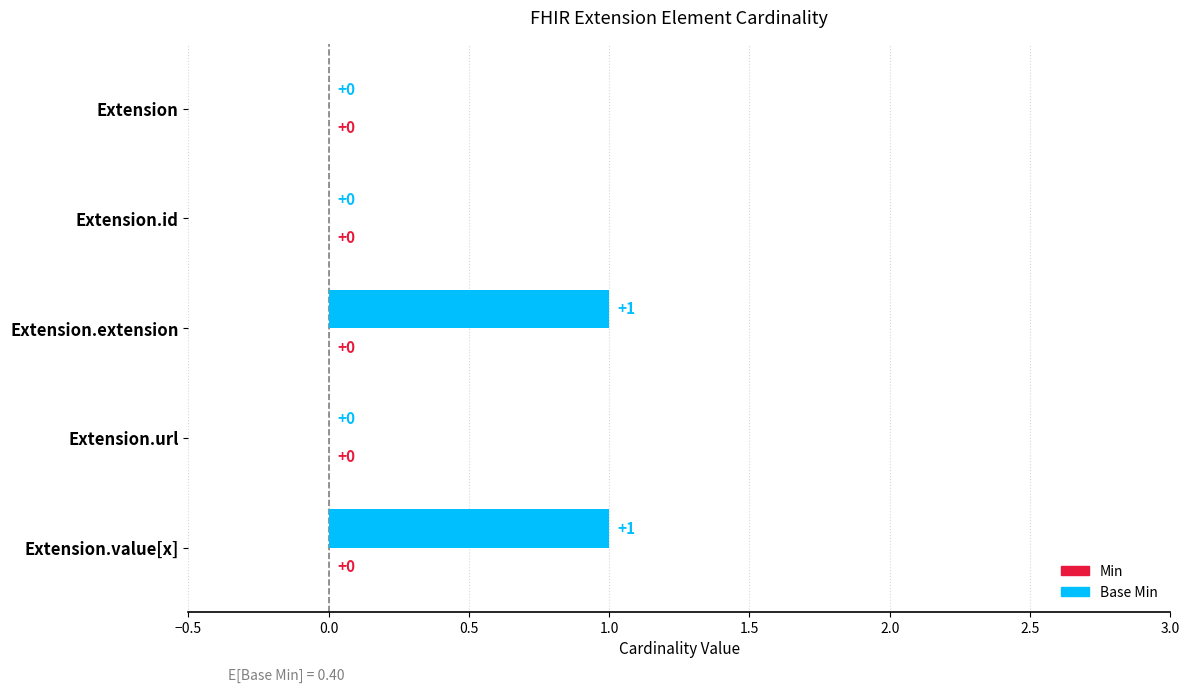

Reading top to bottom, list all the values displayed in this chart.

Extension=0	Extension.id=0	Extension.extension=1	Extension.url=0	Extension.value[x]=1